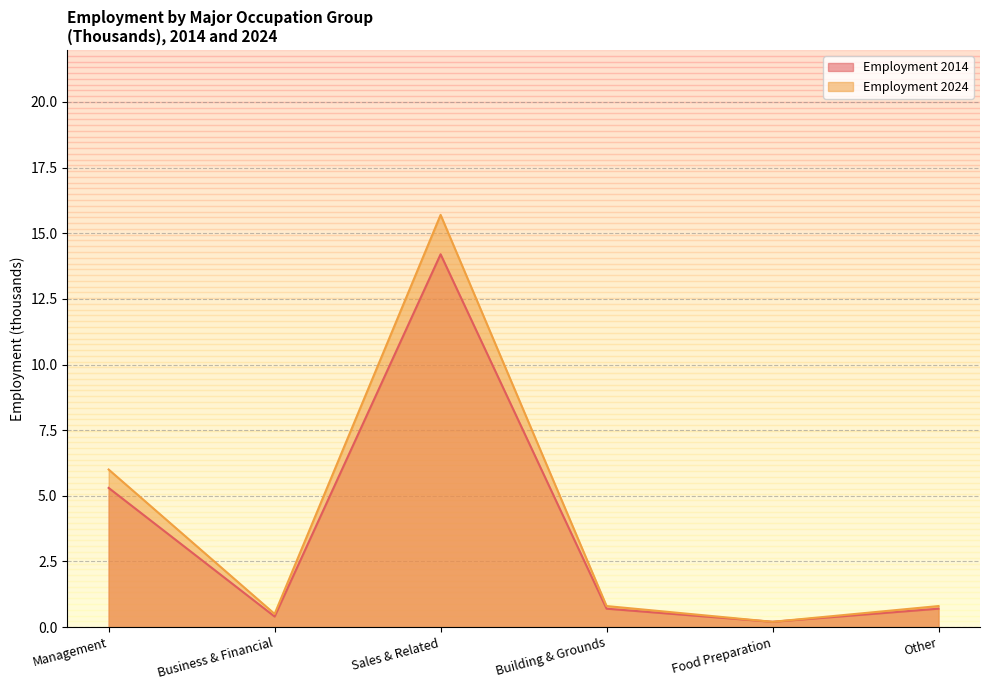

True or false: Employment 2024 and Employment 2014 cross at least once.

False